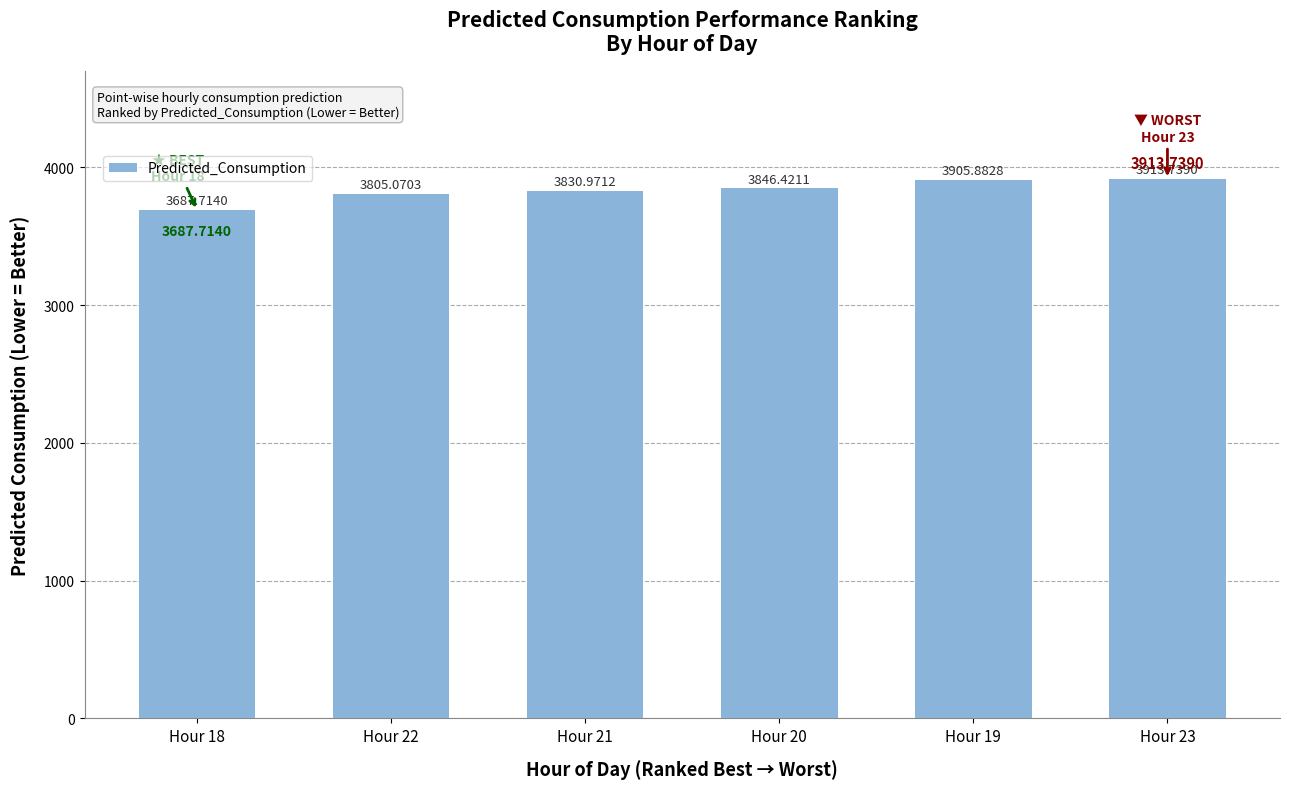

The chart shows a value of 3831.0 at Hour 21. True or false?

True